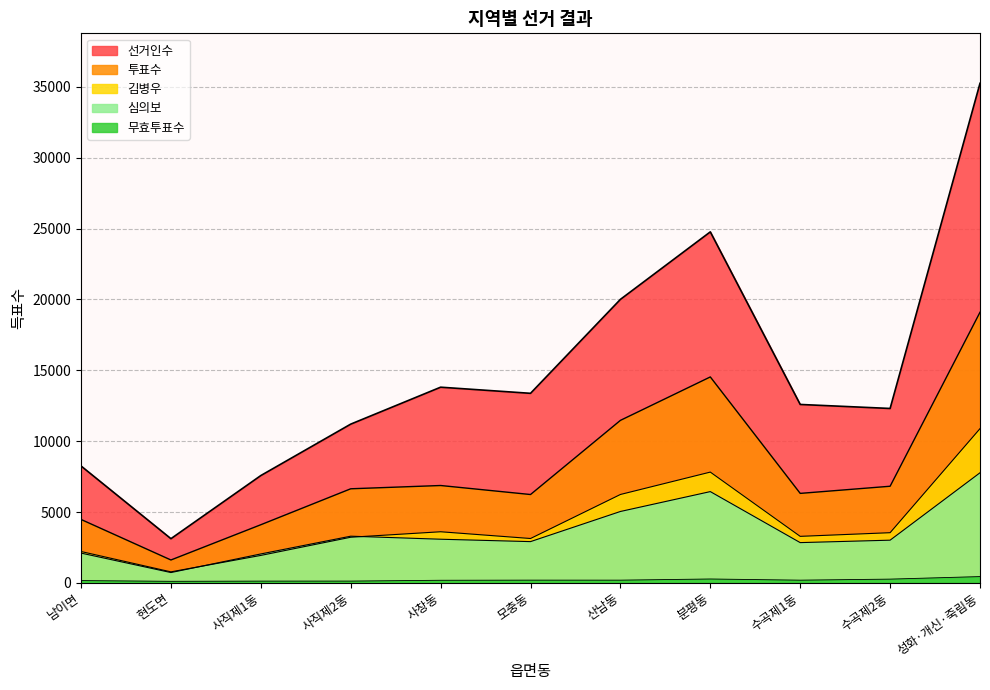

Reading right to left, what are all the values shown in this chart?

선거인수: 35256	12308	12591	24771	20007	13377	13809	11203	7574	3118	8250
투표수: 19098	6819	6315	14533	11468	6235	6871	6640	4103	1615	4476
김병우: 10884	3541	3283	7818	6238	3131	3607	3220	1938	777	2213
심의보: 7770	3013	2841	6441	5038	2911	3080	3294	2041	728	2102
무효투표수: 444	265	191	274	192	193	184	126	124	110	161